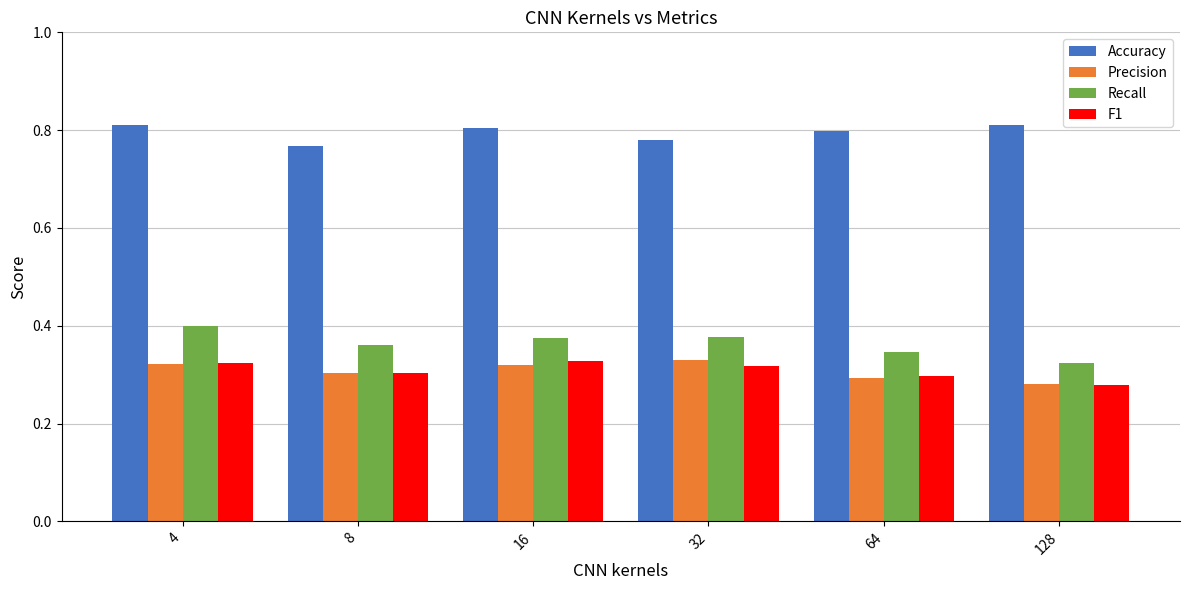

How many bars are there in each group?

4